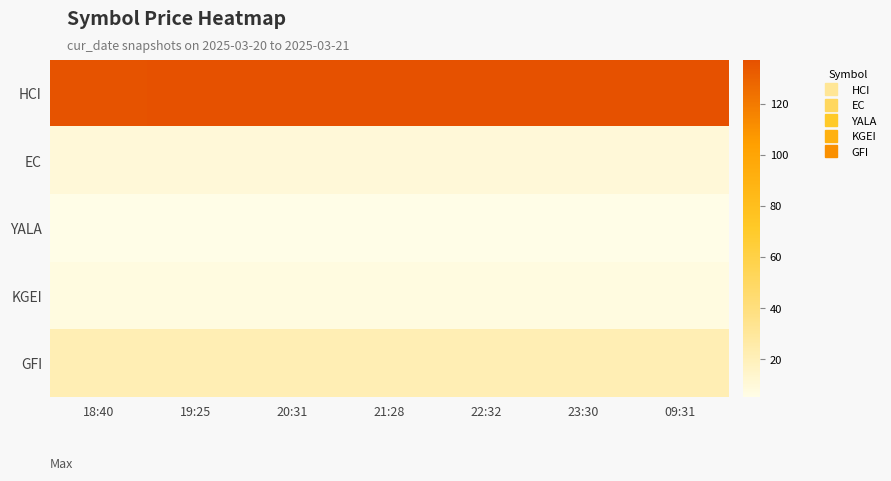

What is the greatest value displayed?

137.3